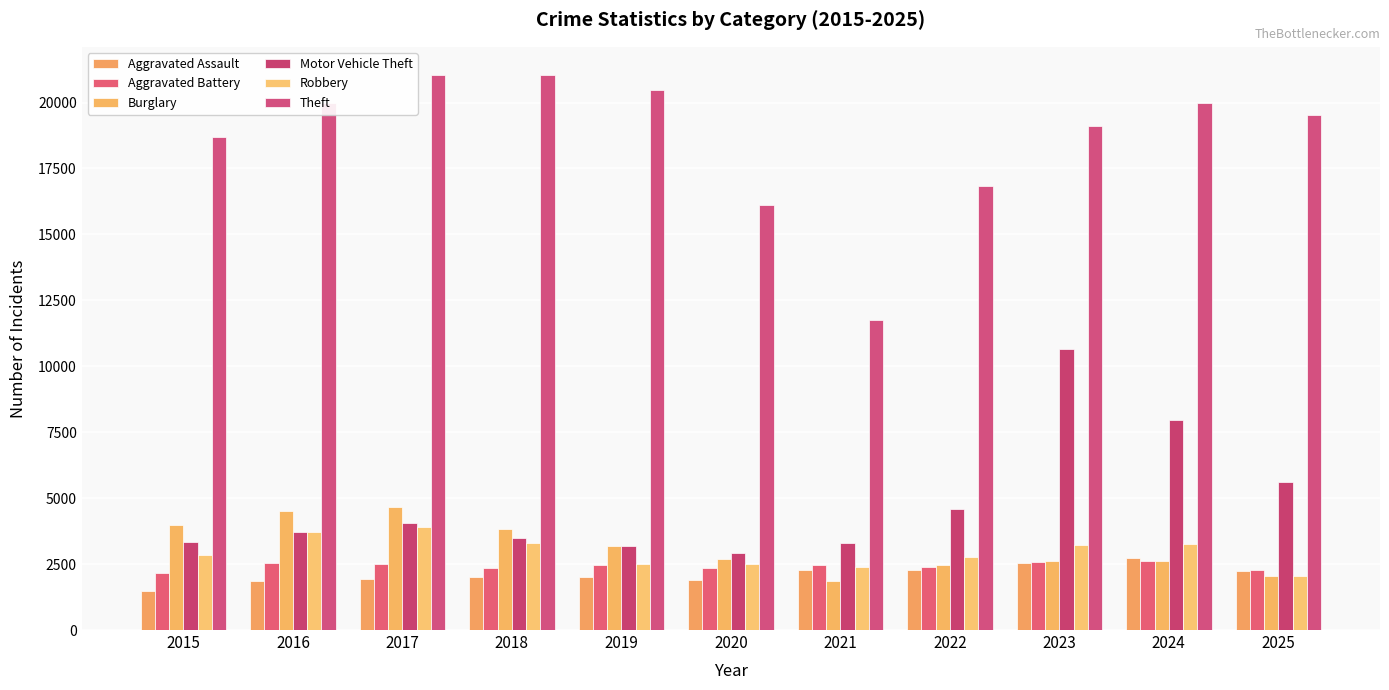

Reading left to right, transcribe all the data shown in this chart.

Aggravated Assault: 2015=1466	2016=1867	2017=1947	2018=2018	2019=2011	2020=1905	2021=2289	2022=2263	2023=2542	2024=2716	2025=2255
Aggravated Battery: 2015=2174	2016=2548	2017=2511	2018=2368	2019=2465	2020=2361	2021=2470	2022=2397	2023=2595	2024=2616	2025=2277
Burglary: 2015=3976	2016=4502	2017=4657	2018=3836	2019=3187	2020=2706	2021=1872	2022=2483	2023=2621	2024=2628	2025=2064
Motor Vehicle Theft: 2015=3354	2016=3735	2017=4060	2018=3478	2019=3192	2020=2930	2021=3288	2022=4605	2023=10641	2024=7976	2025=5631
Robbery: 2015=2851	2016=3722	2017=3890	2018=3310	2019=2520	2020=2522	2021=2405	2022=2785	2023=3240	2024=3255	2025=2046
Theft: 2015=18676	2016=19980	2017=21027	2018=21061	2019=20488	2020=16123	2021=11765	2022=16818	2023=19106	2024=19978	2025=19545